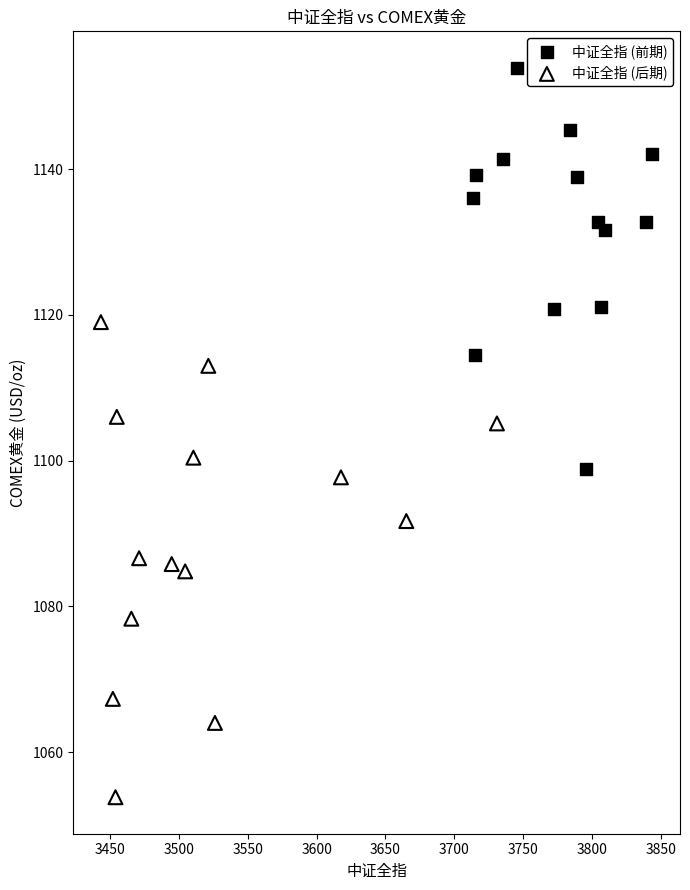

Which series contains the highest Y value?

中证全指 (前期)